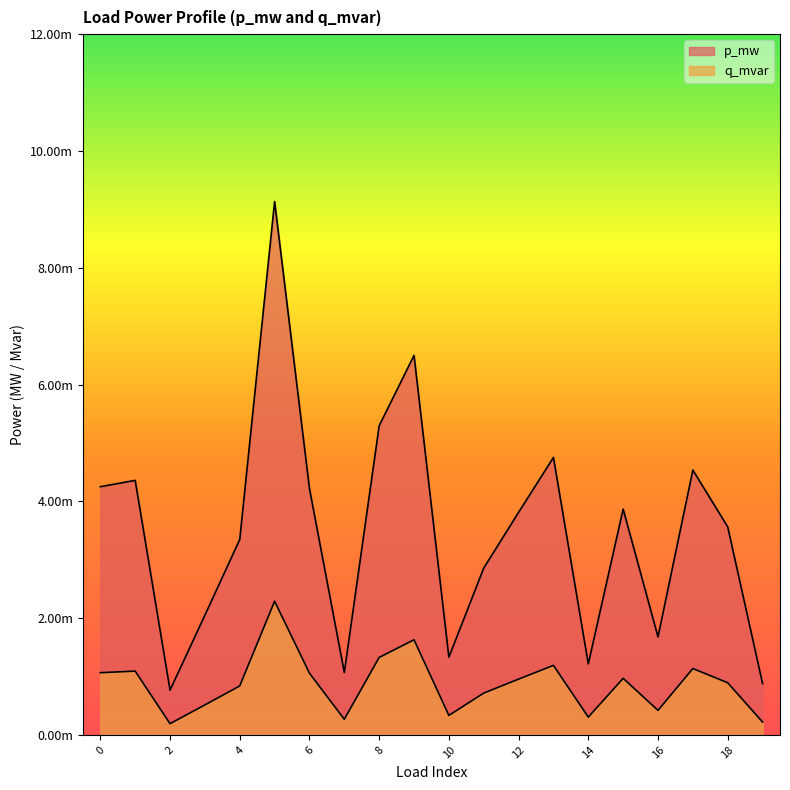

True or false: q_mvar has more than 0 points higher than both neighbors.

True